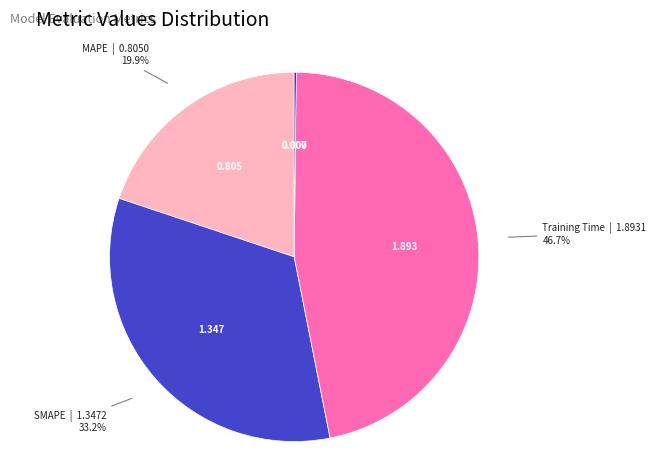

Does any single category account for the majority?

No